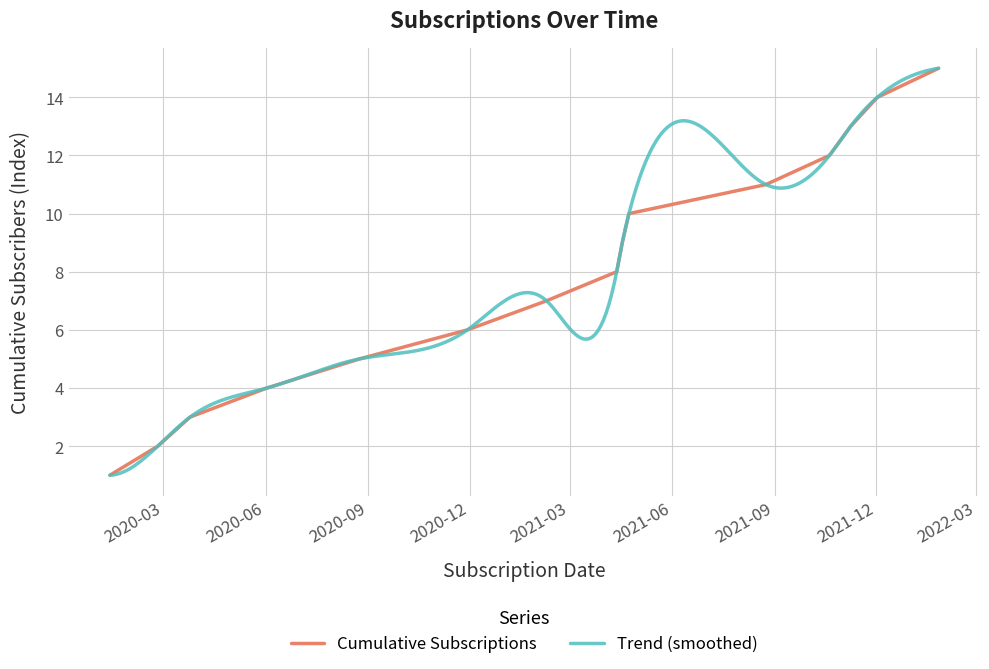

What is the change in value from 2020-03-25 to 2021-04-12?

+5